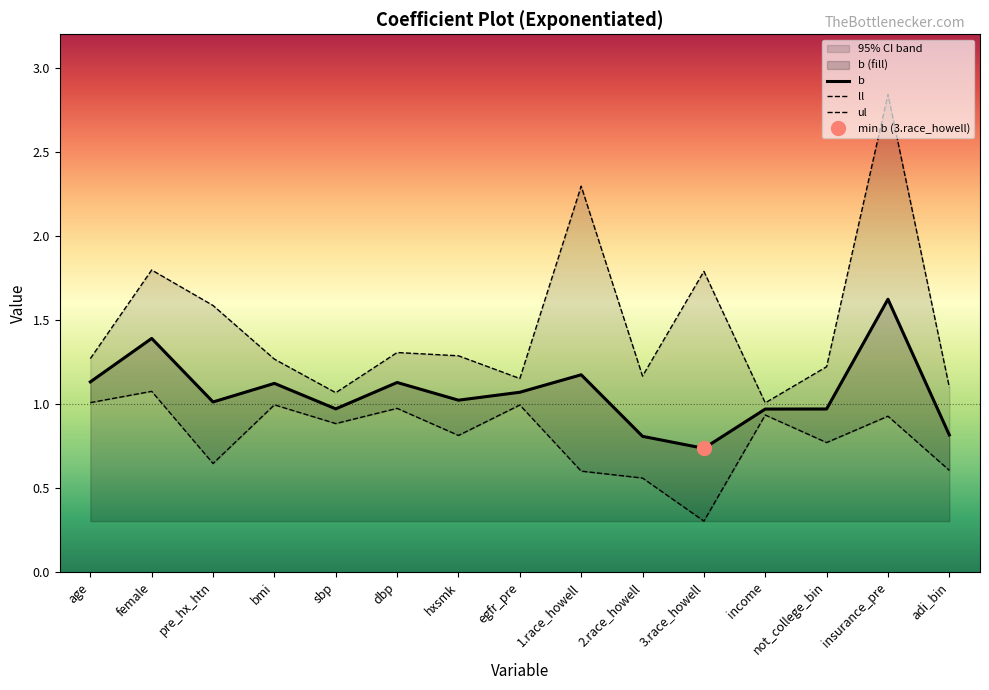

At how many categories does at least one series exceed 1?

15